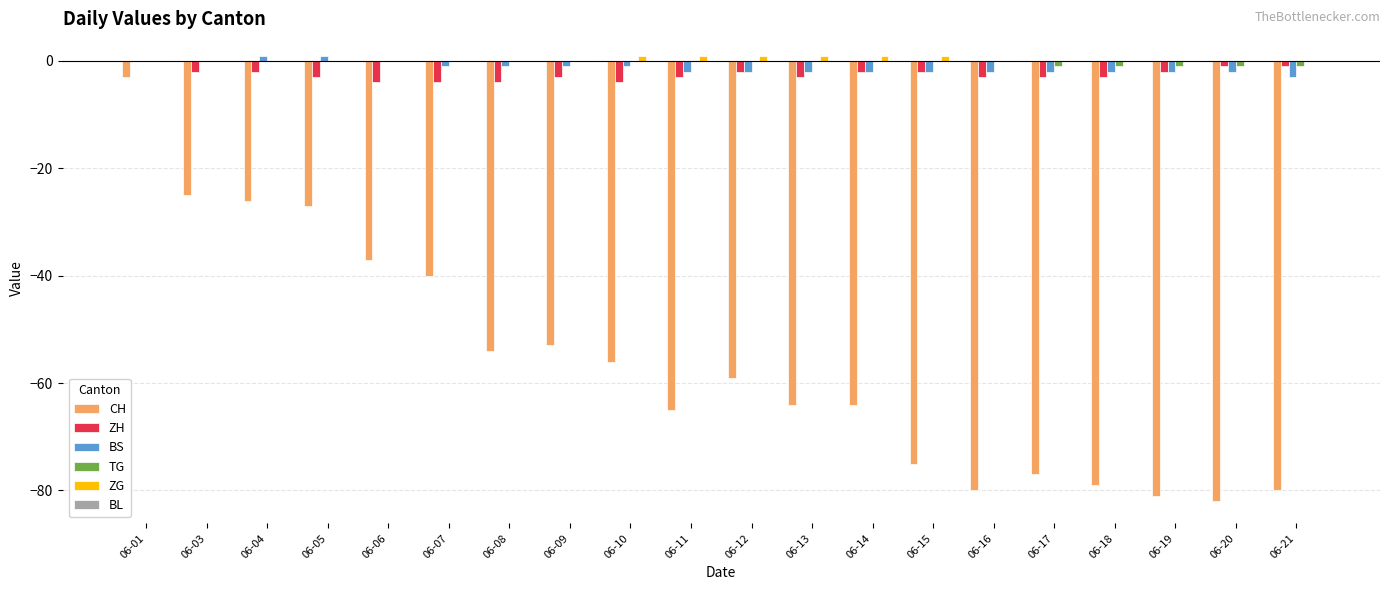

Count the number of data series in this chart.

5